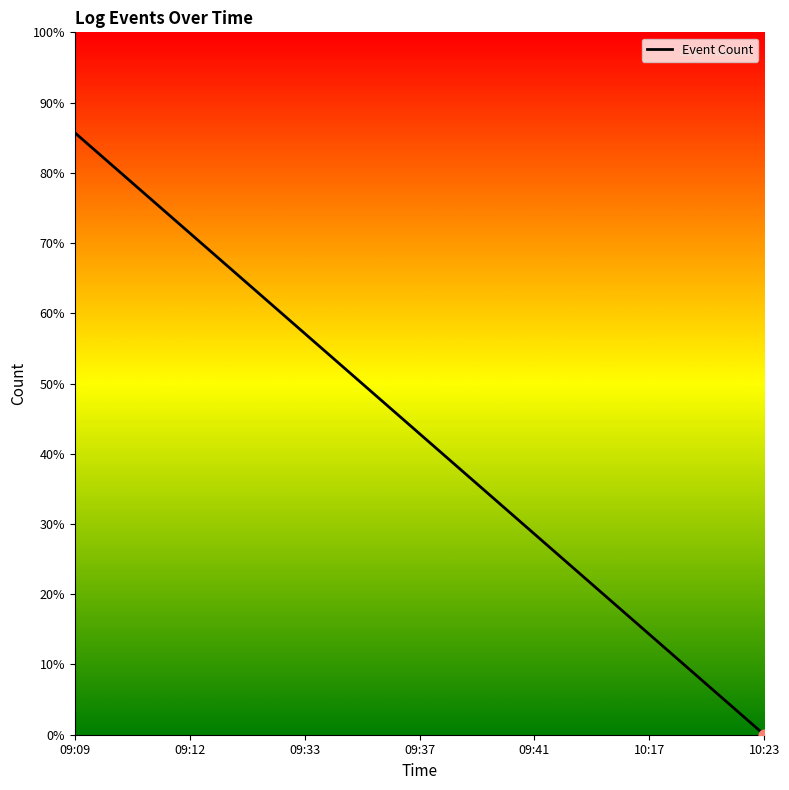

Which has a higher value, 09:33 or 09:37?

09:33